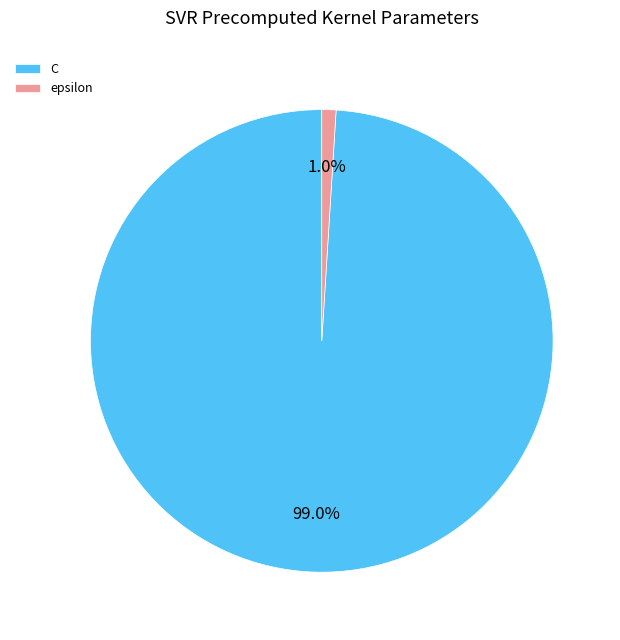

The epsilon slice represents 1% of the pie. True or false?

True